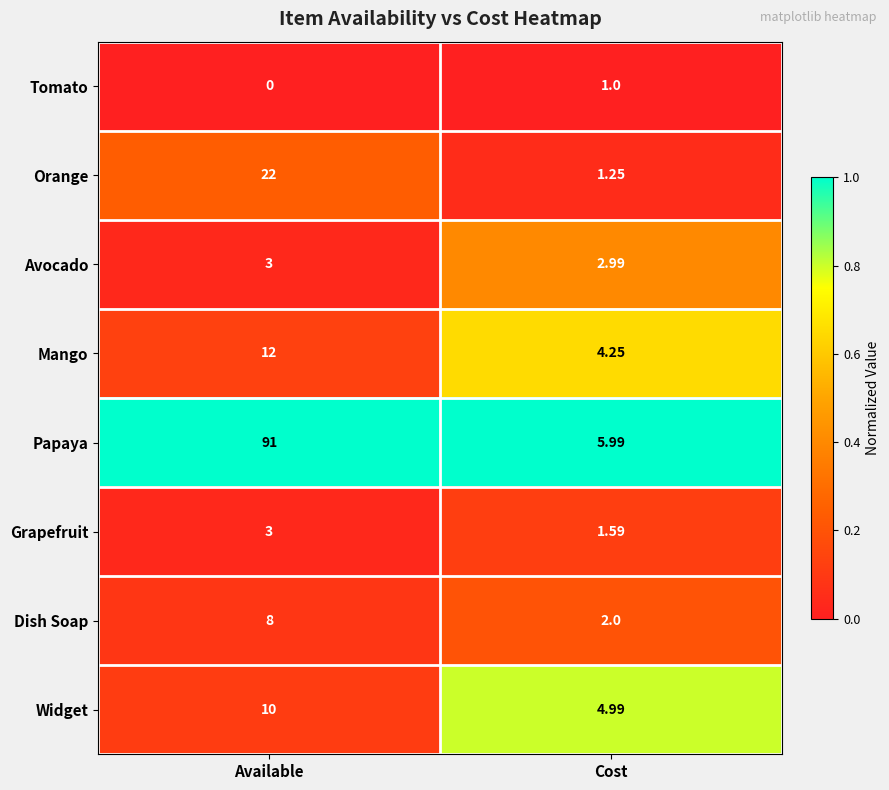

At Cost, list the series in order from smallest to largest.

Tomato, Orange, Grapefruit, Dish Soap, Avocado, Mango, Widget, Papaya